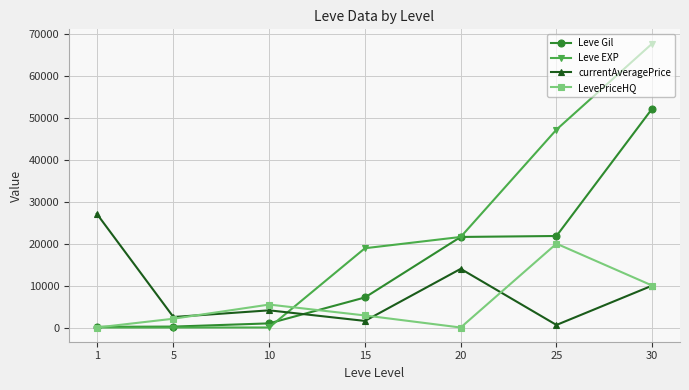

How many lines are shown in the chart?

4